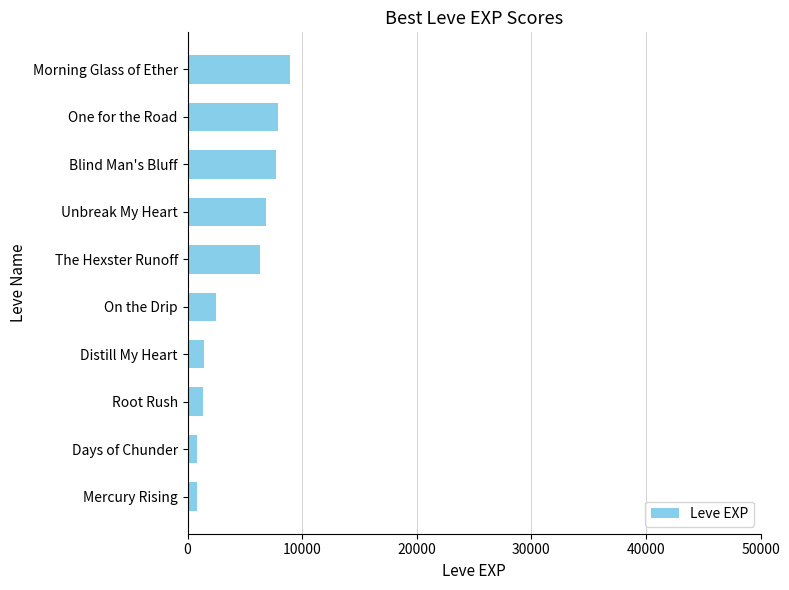

Read the value at One for the Road.

7880